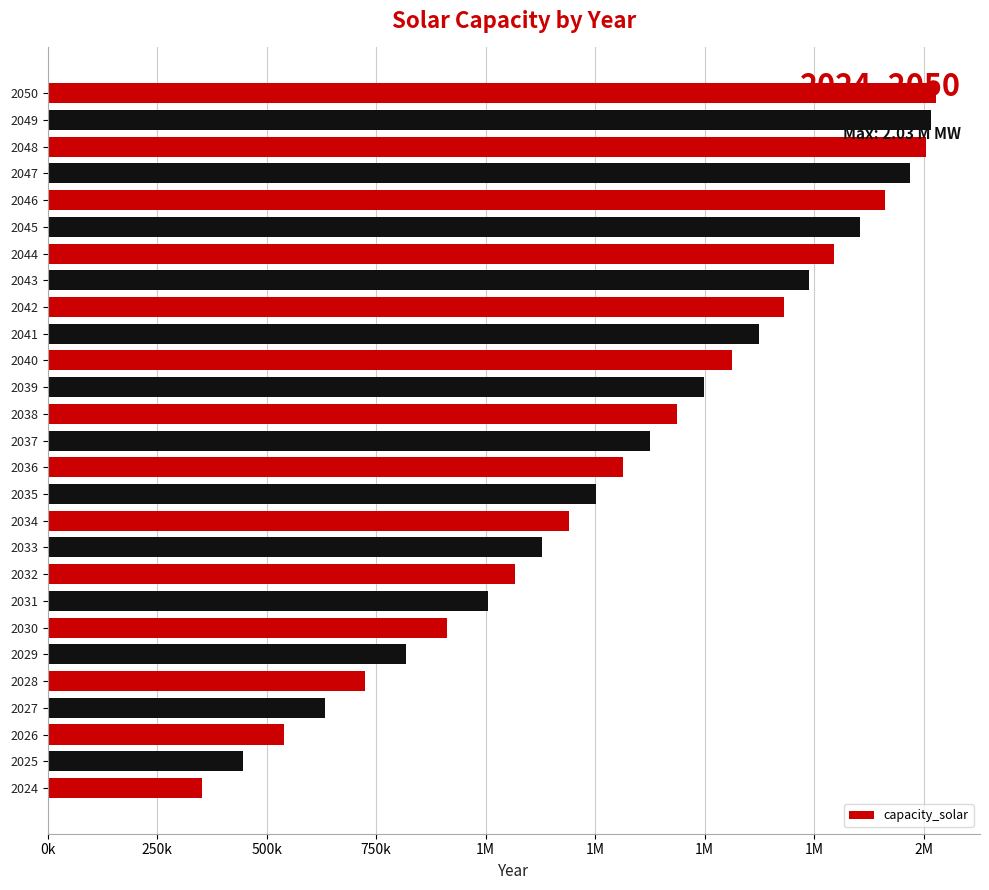

Does the chart contain any negative values?

No